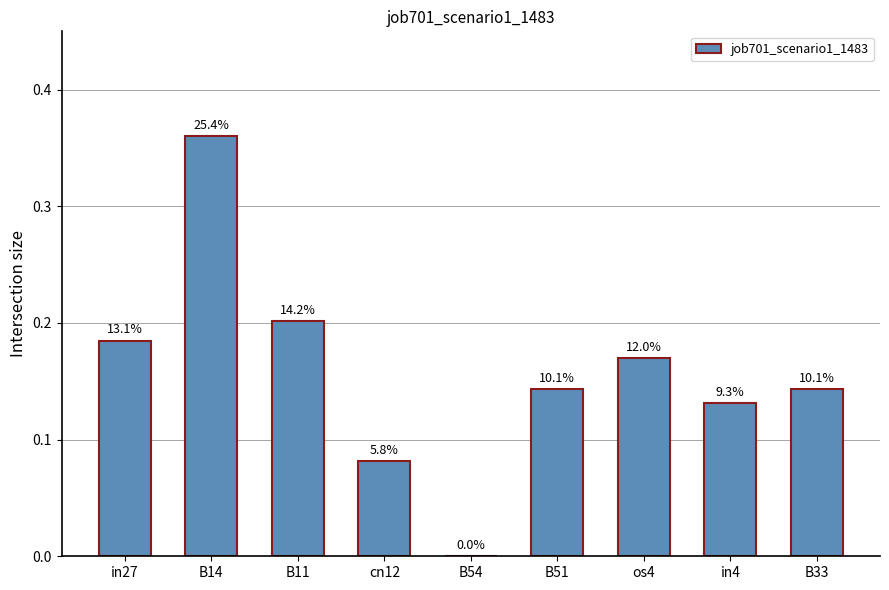

How many bars are there in total?

9